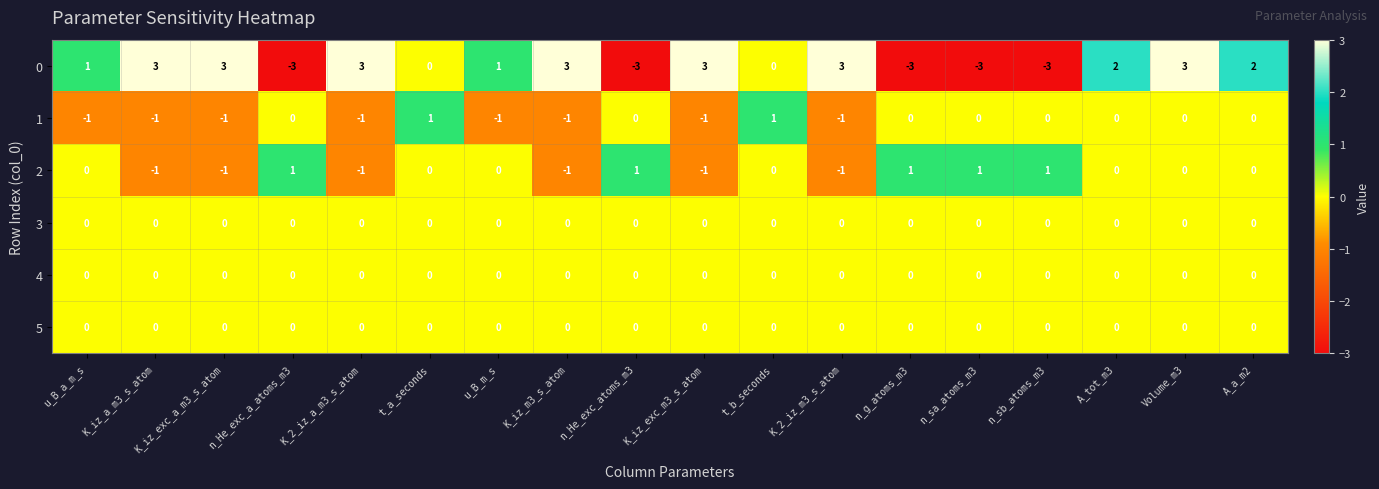

At which category is the sum across all series the highest?

Volume_m3